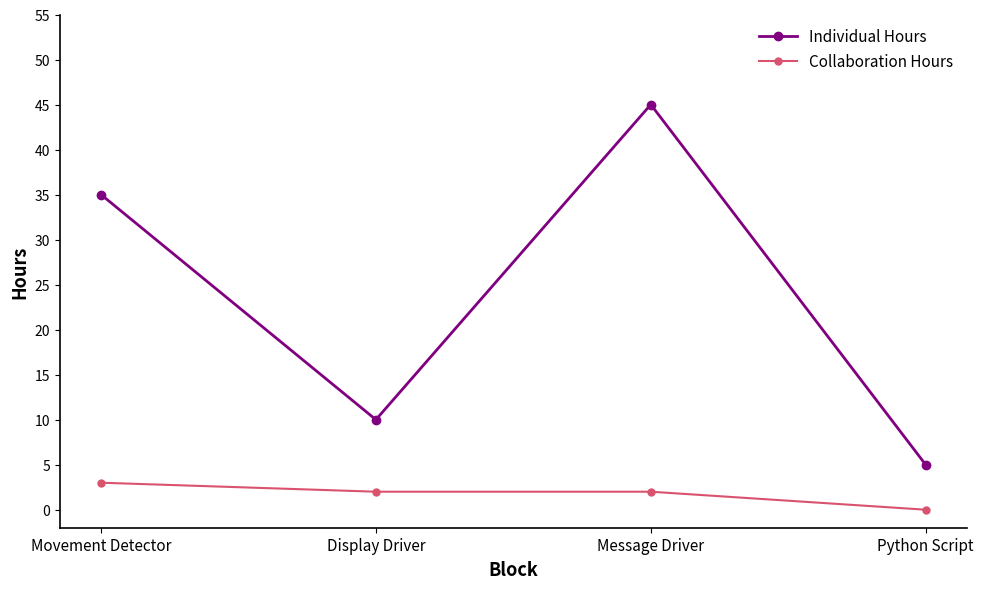

Rank the series by their average value, from highest to lowest.

Individual Hours, Collaboration Hours